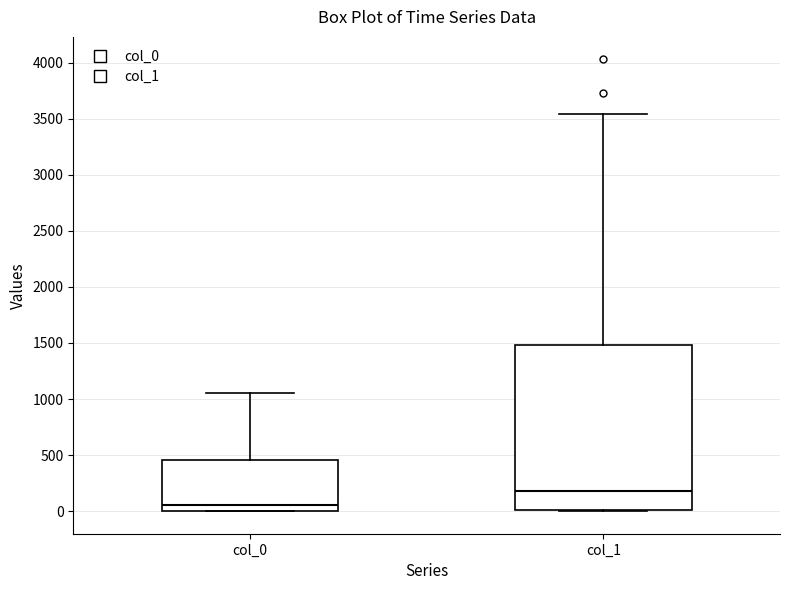

Reading left to right, transcribe this box plot: for each box, give where its median line is, the range the box spans, and where its two whiskers end, as read against the y-axis. The values are not printed on the chart, so give them approximately, as read against the axis.

col_0: median 50, box 0 to 450, whiskers 0 to 1050
col_1: median 200, box 0 to 1500, whiskers 0 to 3550